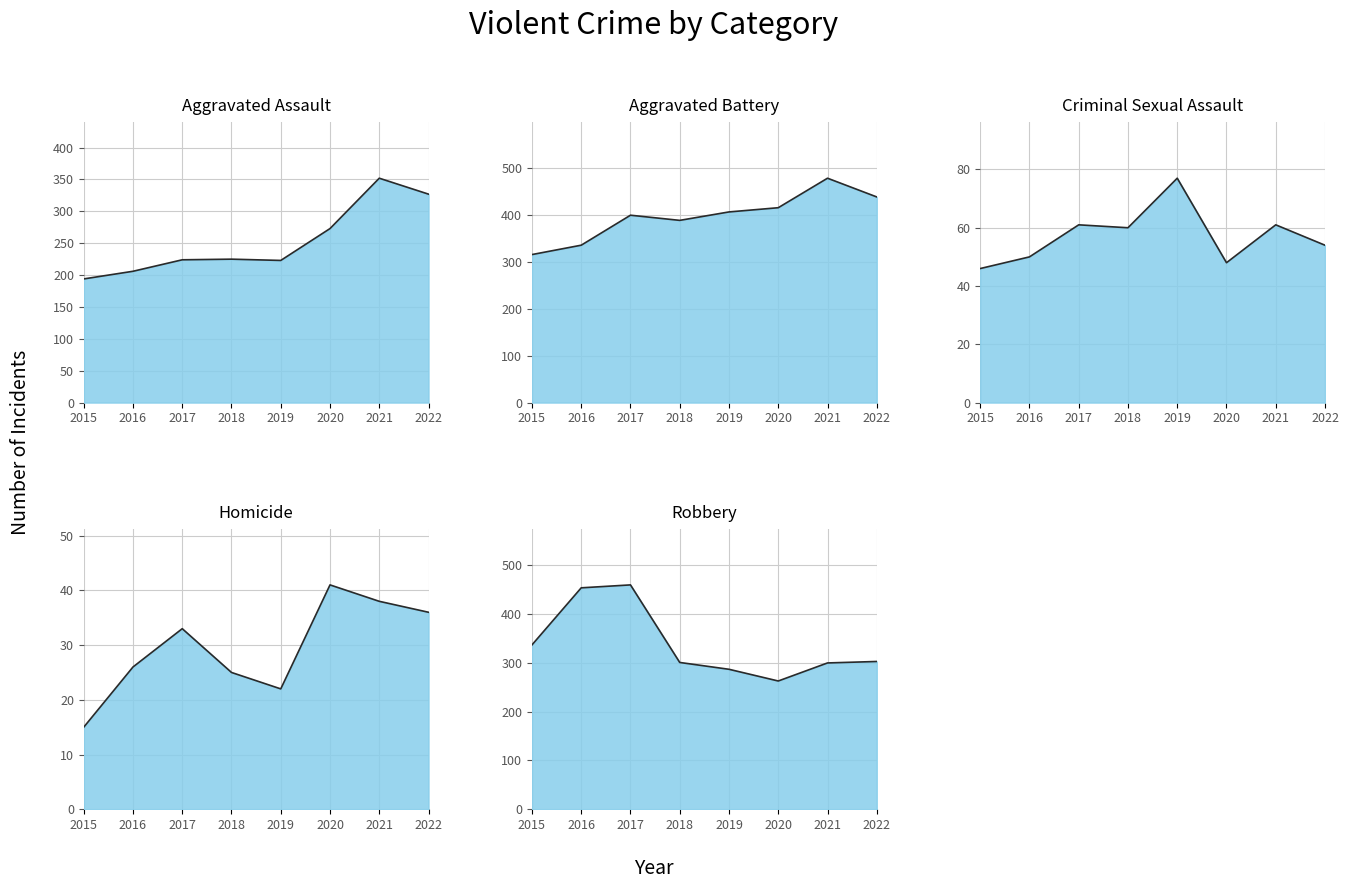

Where is Aggravated Battery nearest to the value 397?

2017